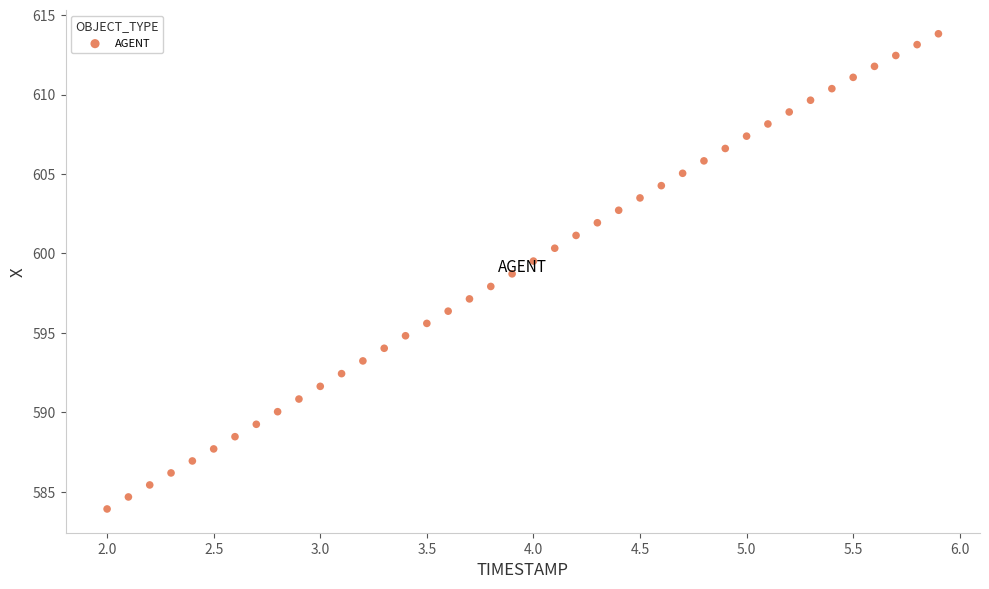

What is the range of Y values (max minus min)?

29.9